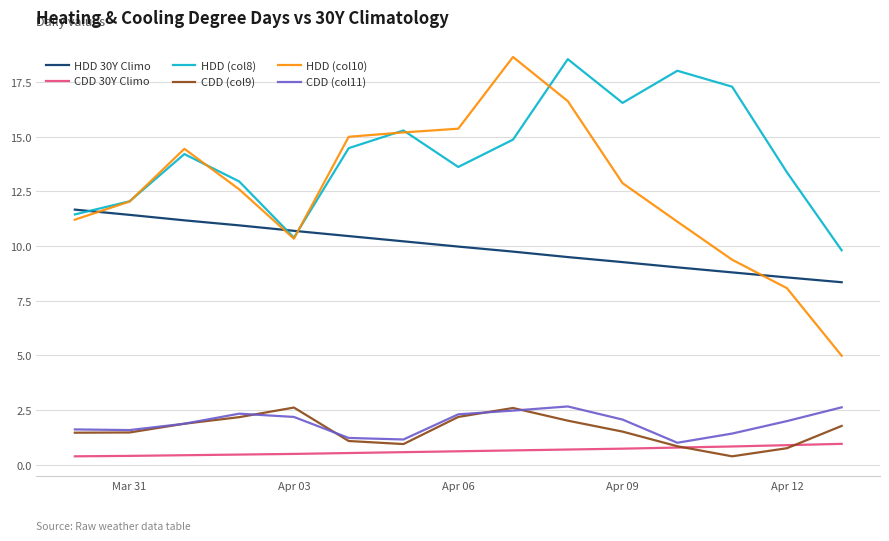

Which series has the widest spread of values?

HDD (col10)